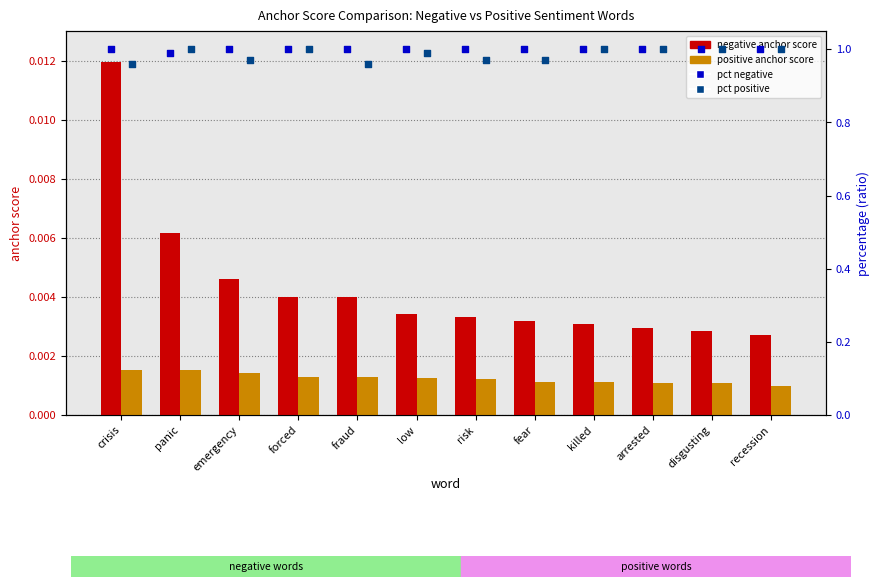

What are all the series names shown in the legend?

negative anchor score, positive anchor score, pct negative, pct positive